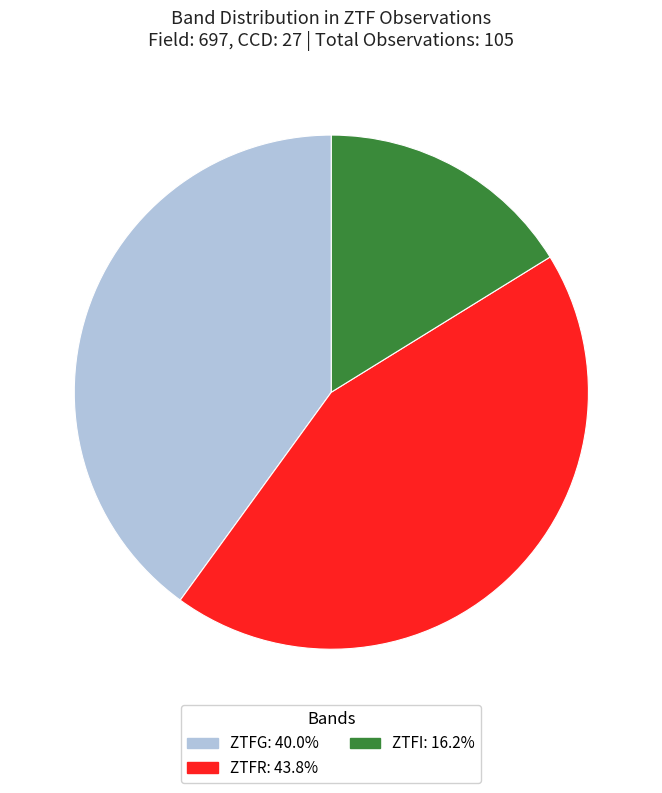

How many segments does this pie chart have?

3